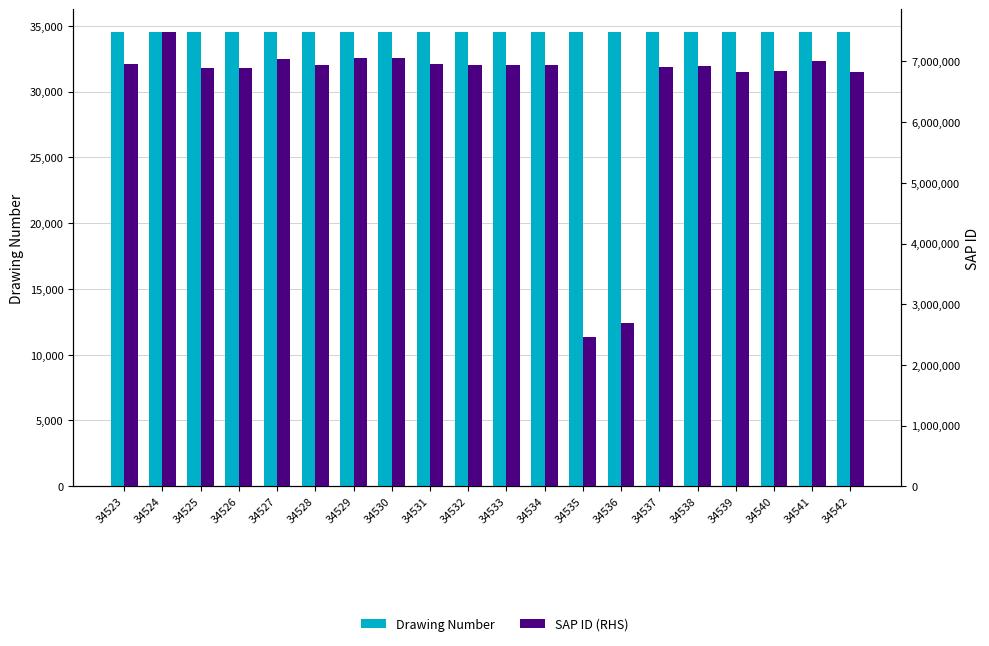

True or false: SAP ID (RHS) has a value of 10466656 at 34541.

False